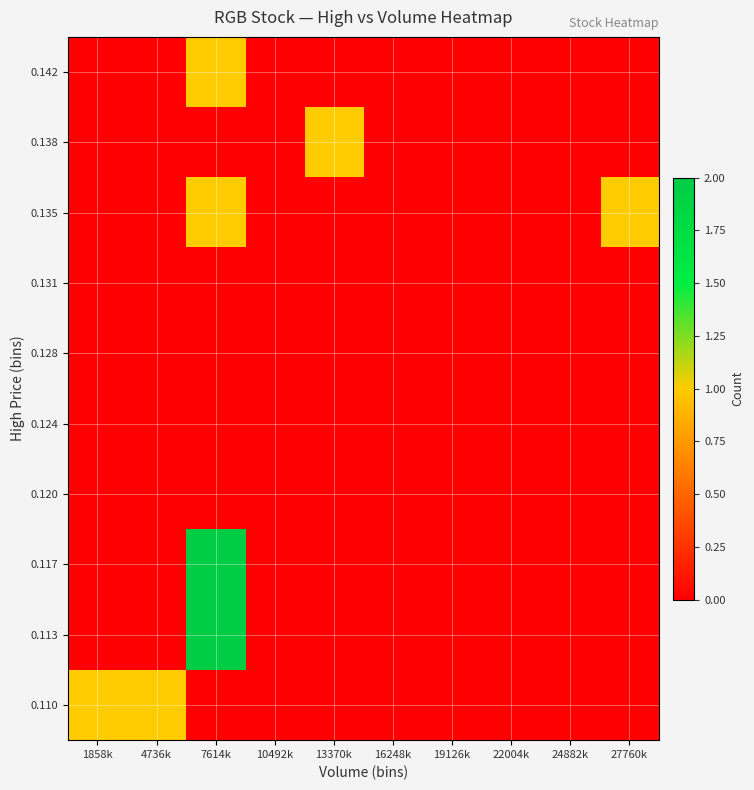

How many data points does each series have?

10